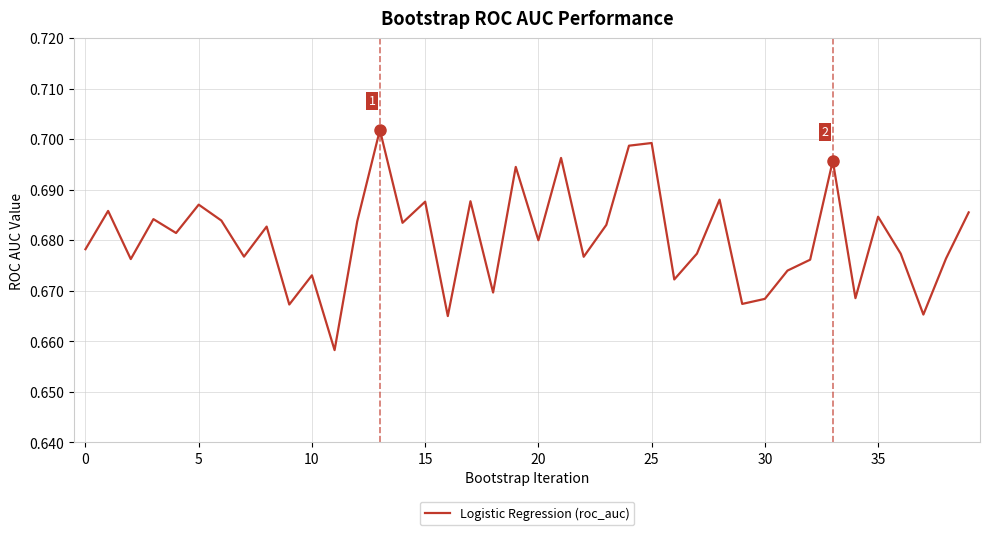

Reading left to right, what are all the values shown in this chart?

0.7	0.7	0.7	0.7	0.7	0.7	0.7	0.7	0.7	0.7	0.7	0.7	0.7	0.7	0.7	0.7	0.7	0.7	0.7	0.7	0.7	0.7	0.7	0.7	0.7	0.7	0.7	0.7	0.7	0.7	0.7	0.7	0.7	0.7	0.7	0.7	0.7	0.7	0.7	0.7